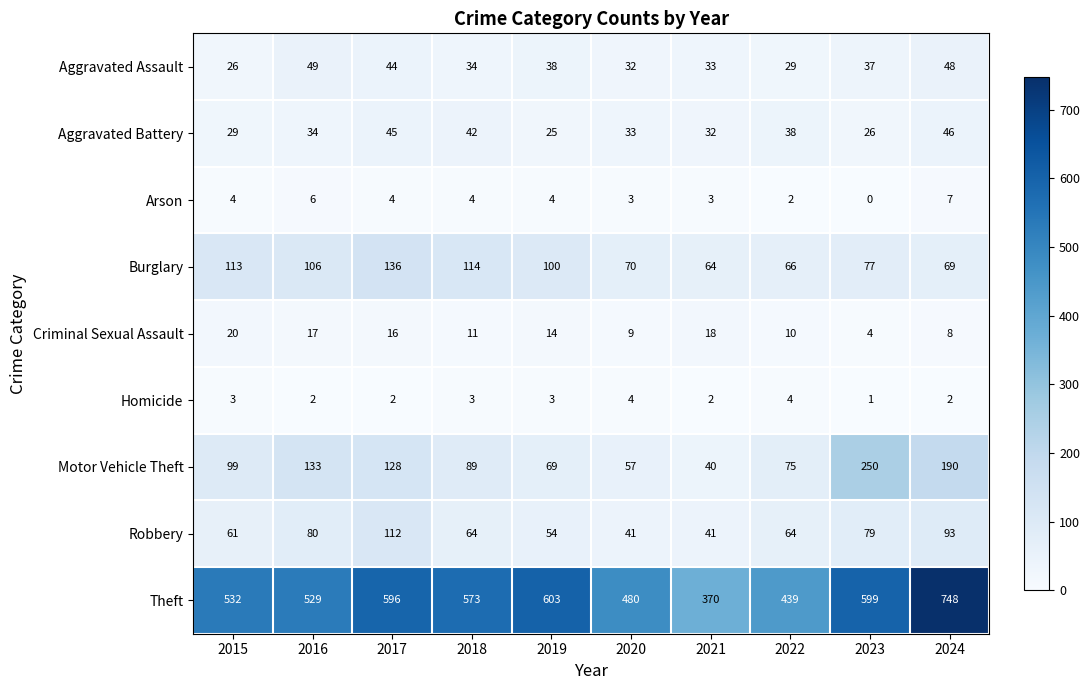

Which series has the largest total across all categories?

Theft